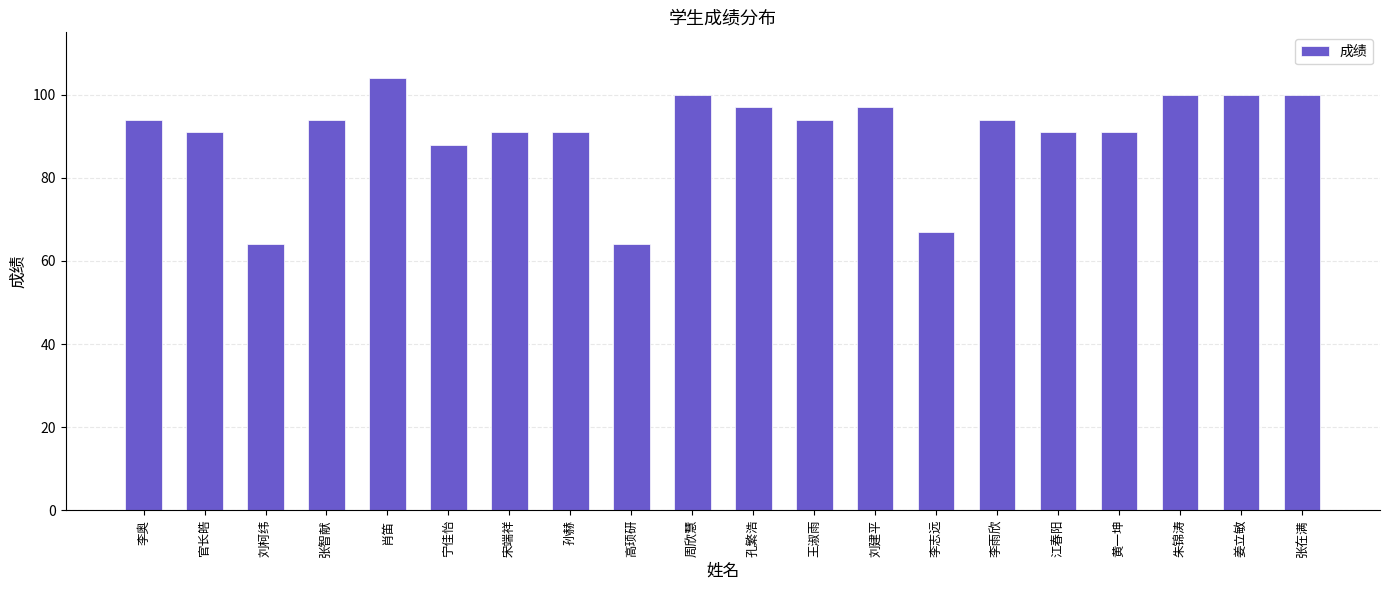

Reading right to left, transcribe all the data shown in this chart.

张在满=100	姜立敏=100	朱锦涛=100	黄一坤=91	江春阳=91	李雨欣=94	李志远=67	刘建平=97	王淑雨=94	孔繁浩=97	周欣慧=100	高顼研=64	孙赫=91	宋端祥=91	宁佳怡=88	肖笛=104	张智献=94	刘柯纬=64	官长皓=91	李奥=94